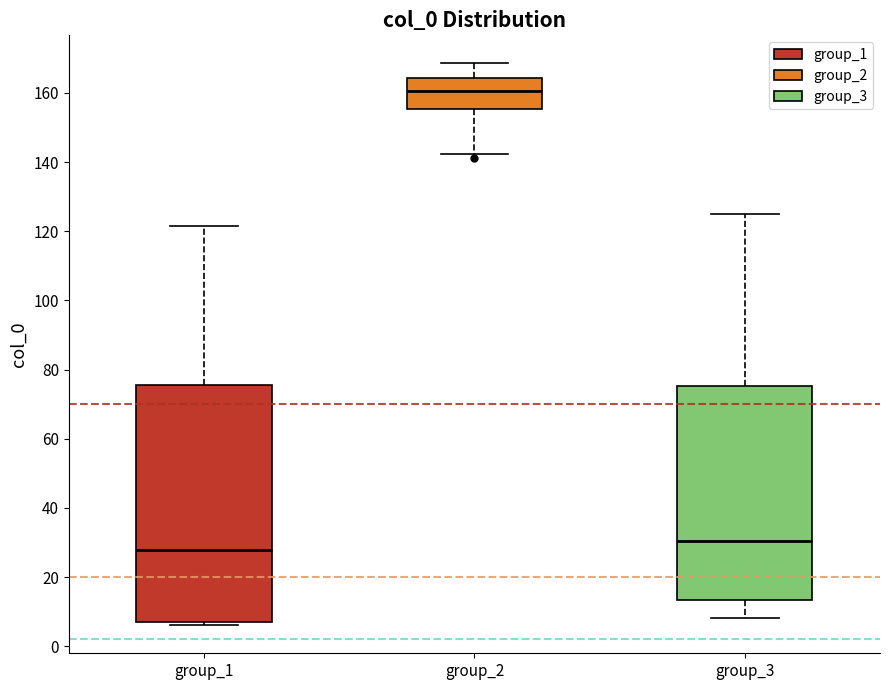

Which box's median line is the highest?

group_2